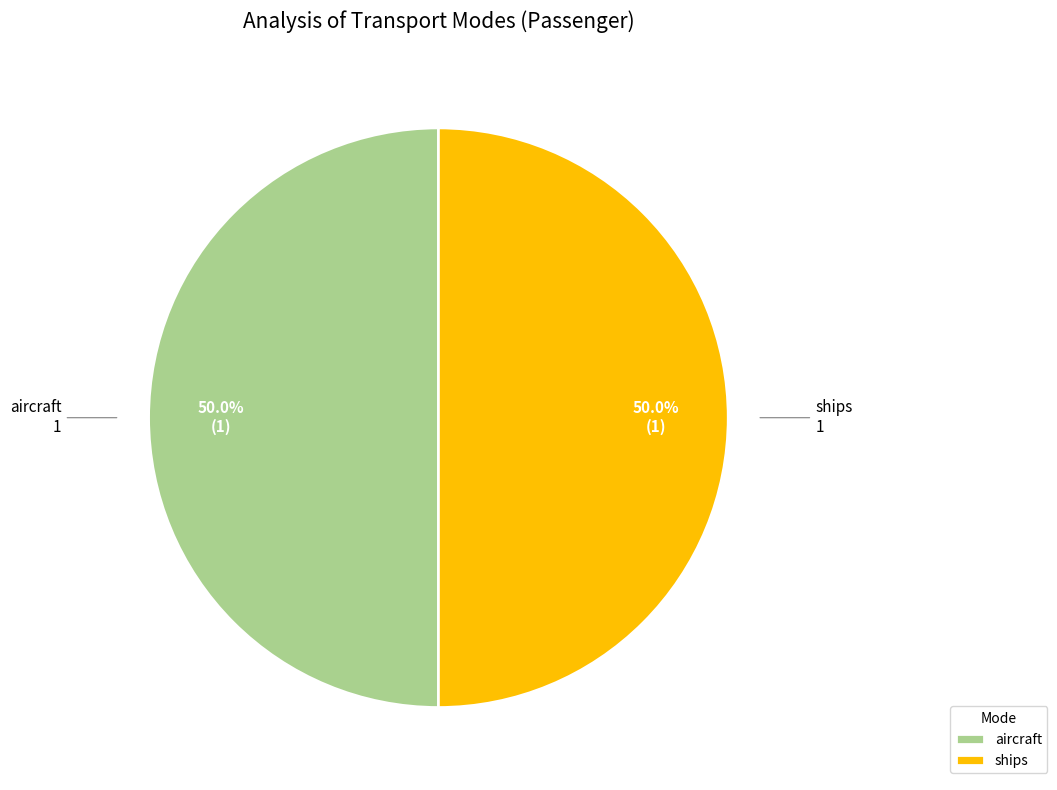

To the nearest percent, what is the difference between the largest and smallest slice percentages?

0%